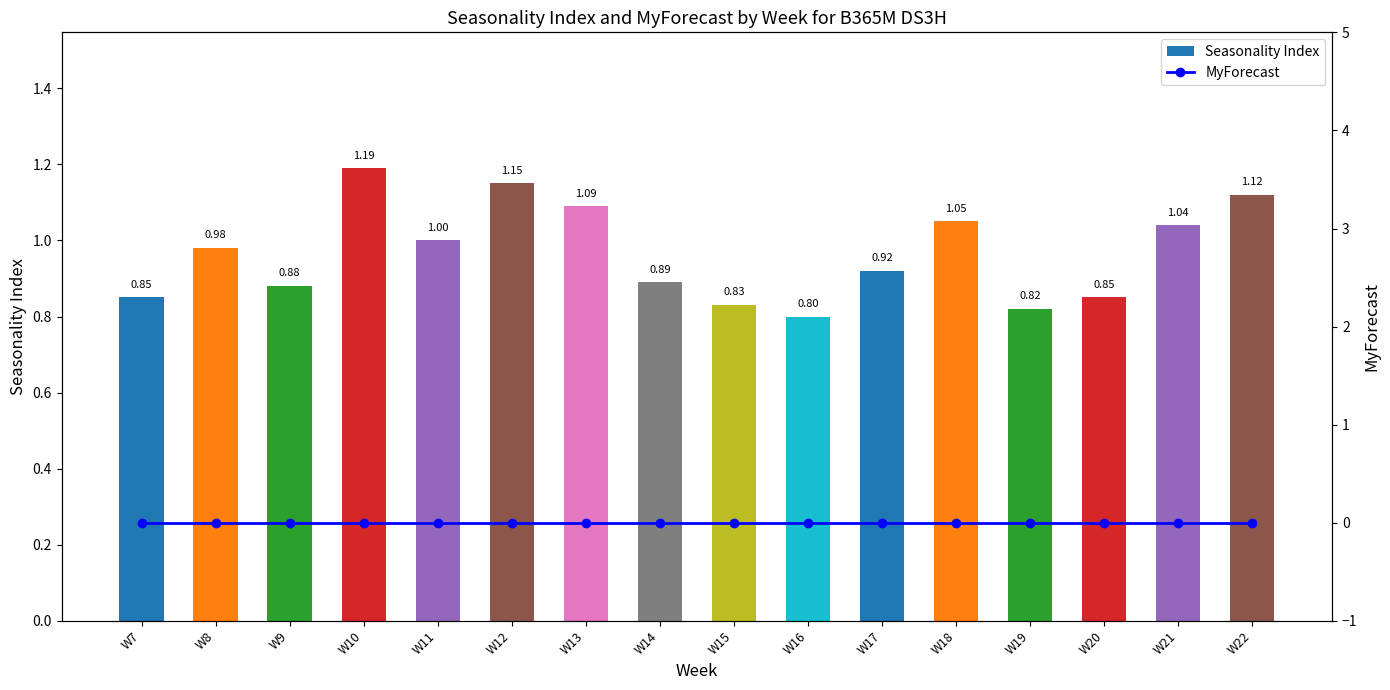

Which category has the highest value in the MyForecast series?

W7